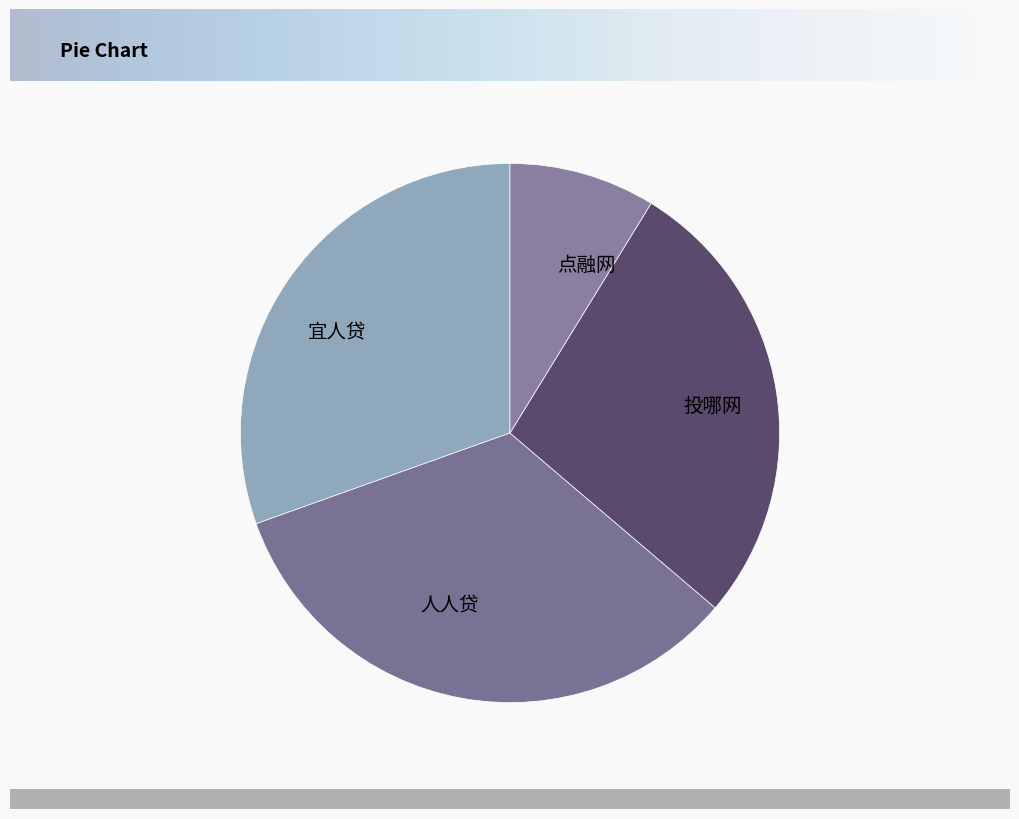

The 人人贷 slice represents 47% of the pie. True or false?

False